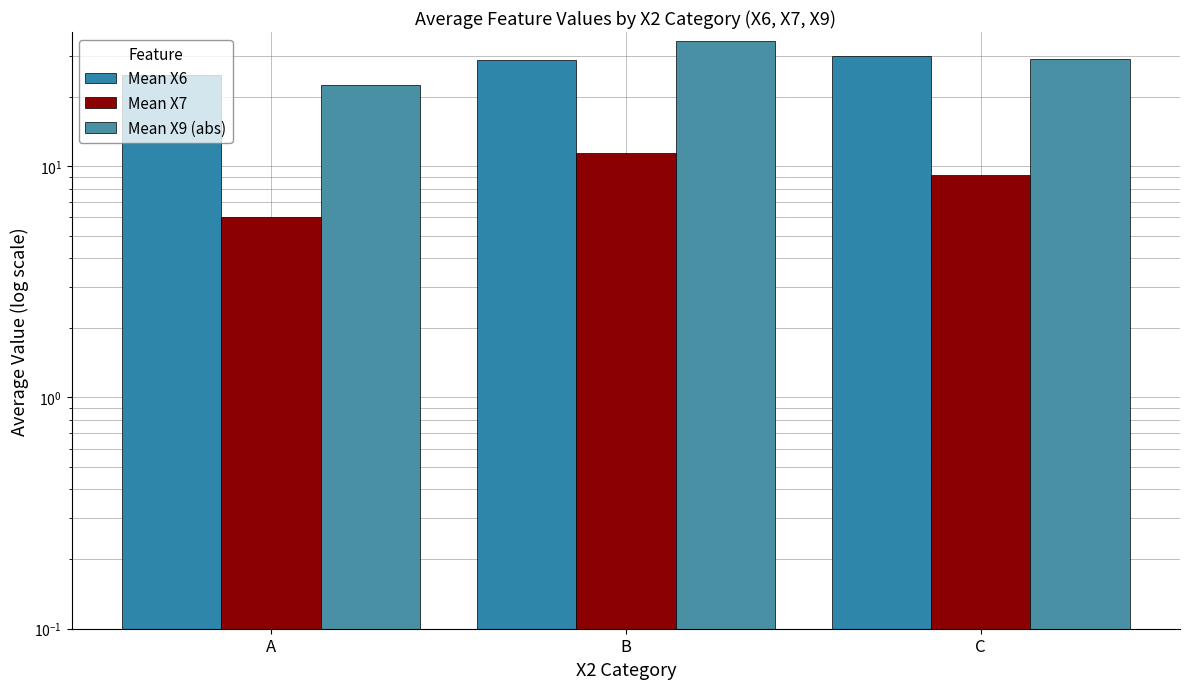

What is the smallest value displayed?

6.0